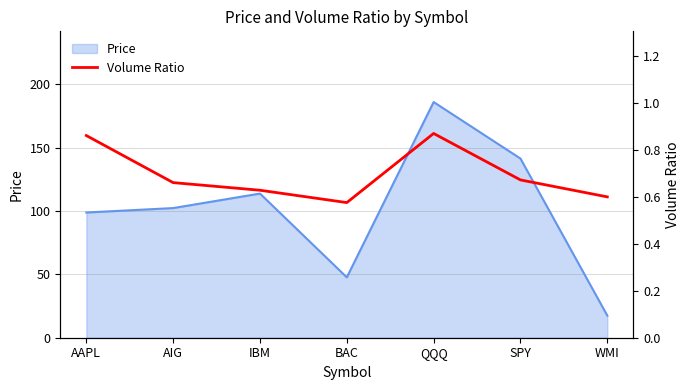

True or false: there are more than 0 points higher than both neighbors.

True